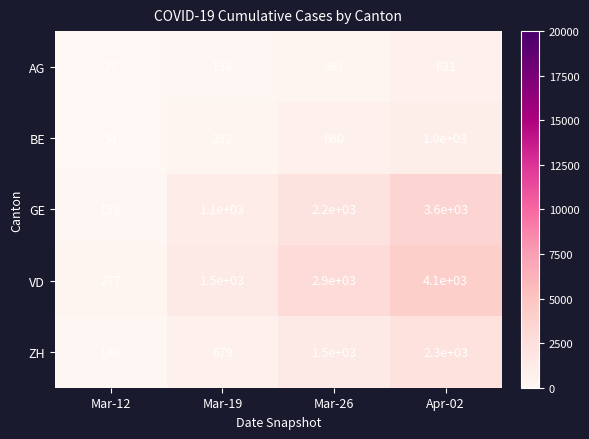

Count the BE values in the range 282 to 1000.

3